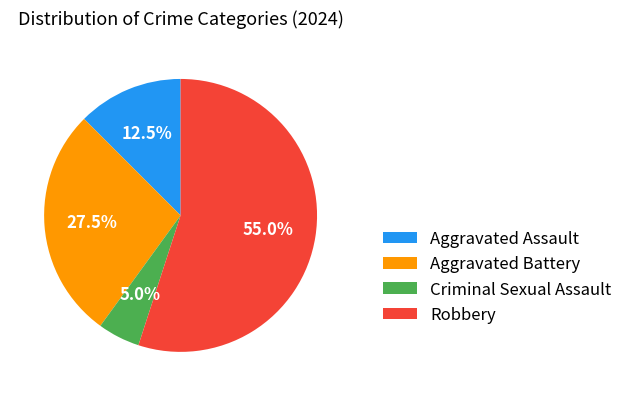

How many slices are in this pie chart?

4